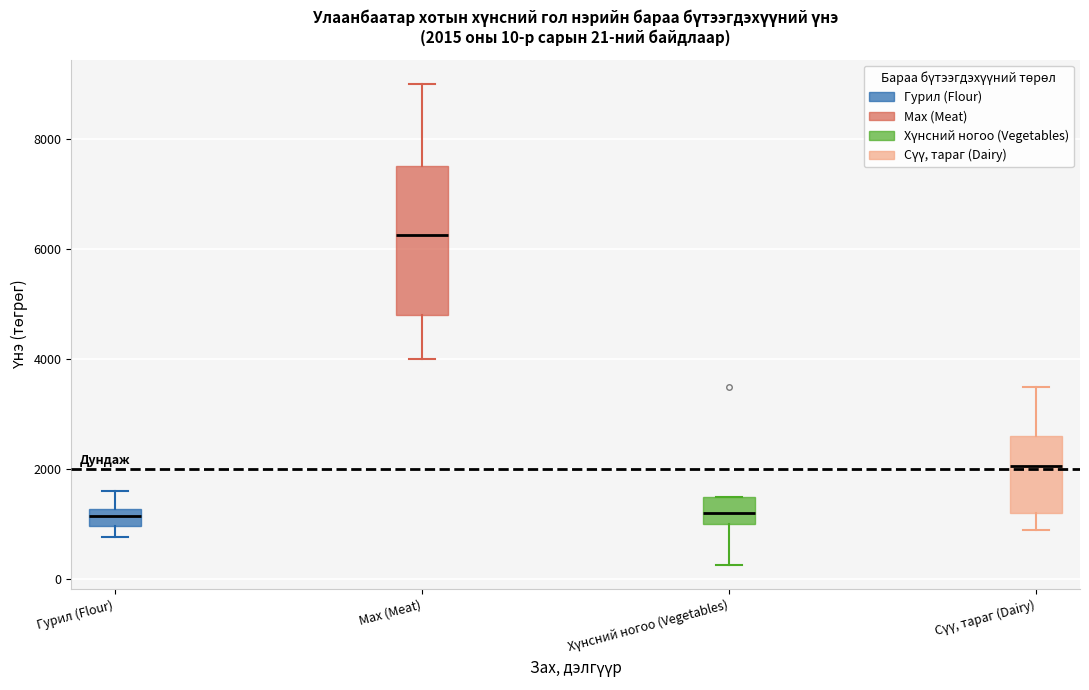

Comparing the boxes themselves (not the whiskers), which one is the tallest?

Мах (Meat)